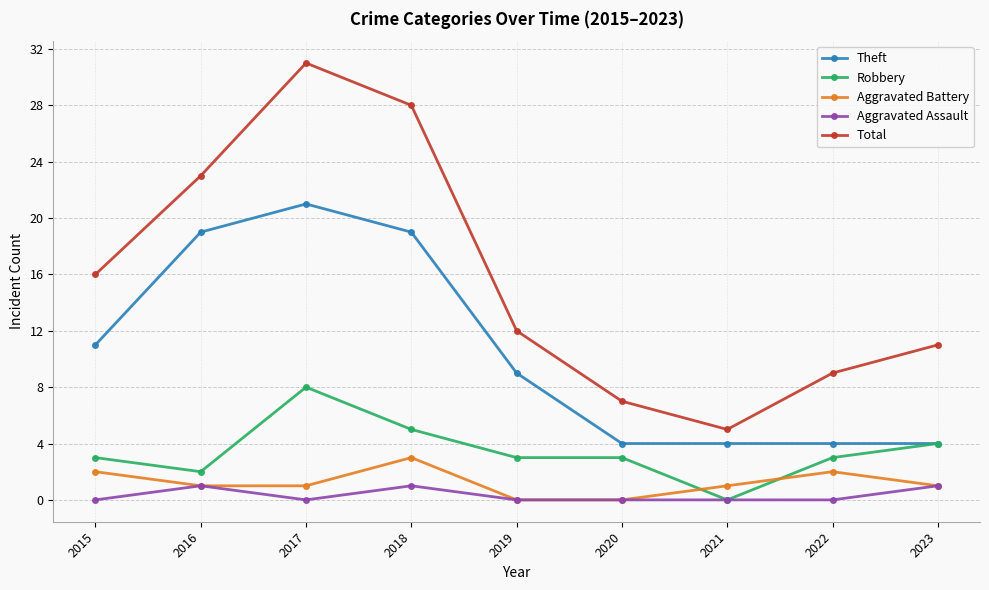

In Total, how many points are higher than both neighbors (excluding endpoints)?

1